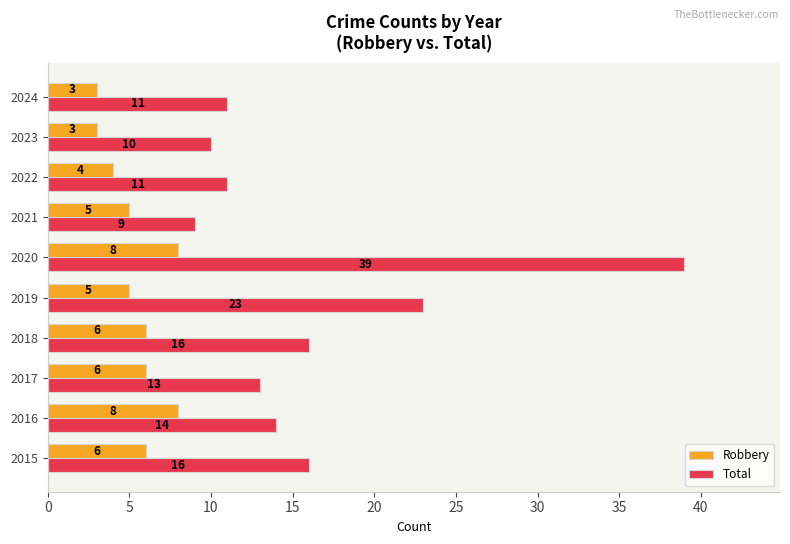

At which category does the chart reach its peak across all series?

2020